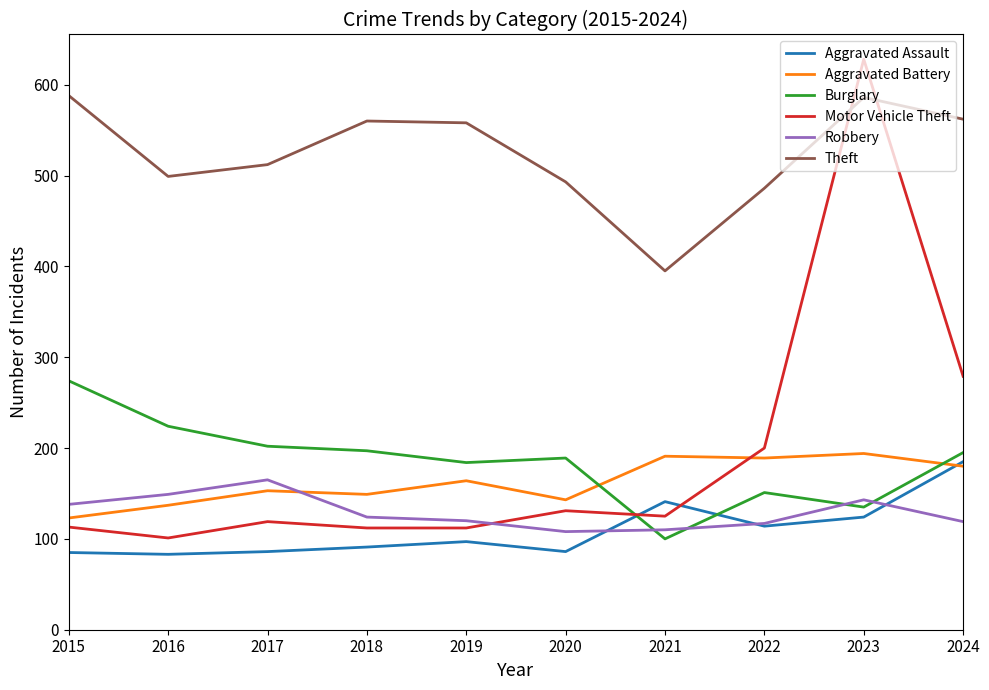

True or false: Burglary and Theft intersect in this chart.

False